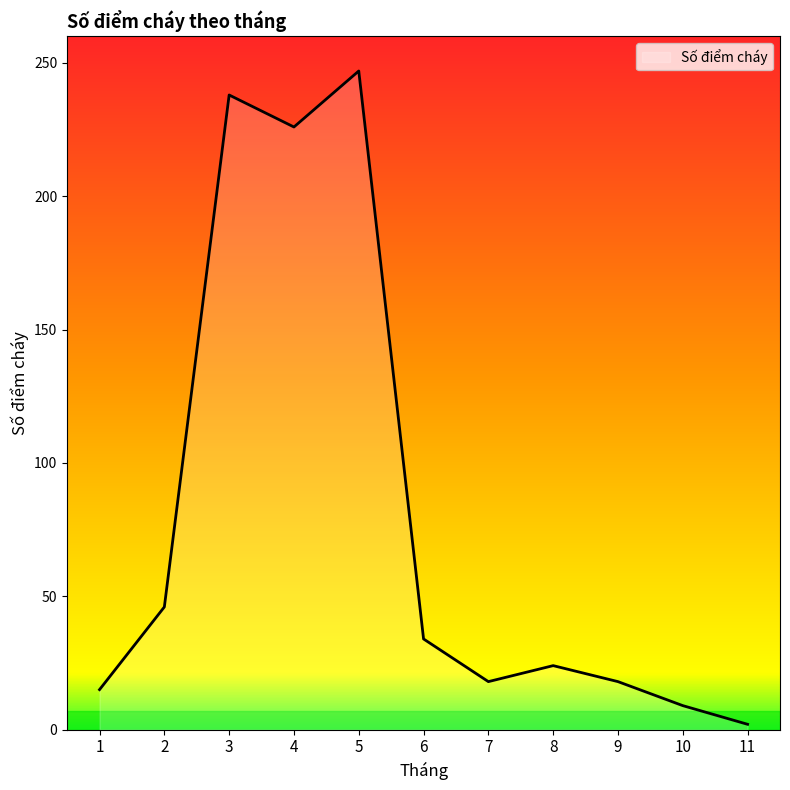

How many values are below 24?

5